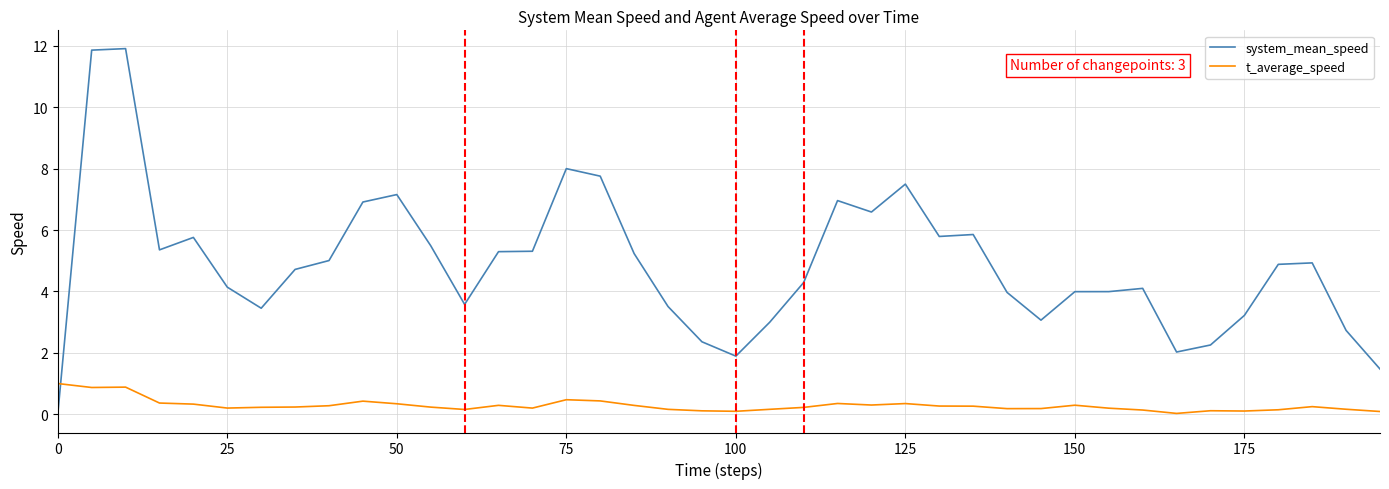

How many lines are shown in the chart?

2